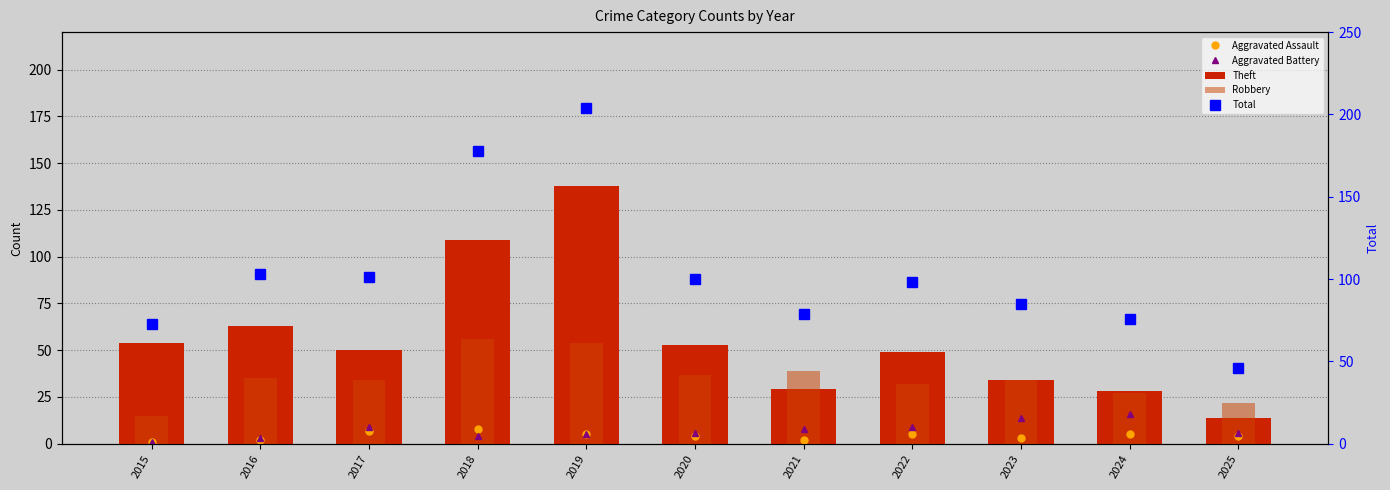

At how many categories does at least one series exceed 177?

2